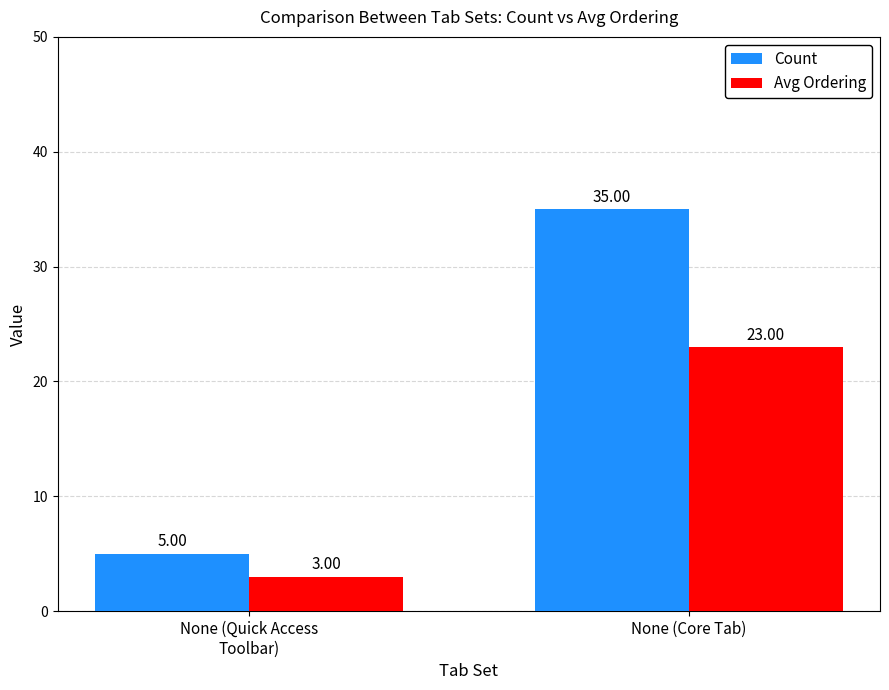

Reading left to right, what are all the values shown in this chart?

Count: None (Quick Access
Toolbar)=5	None (Core Tab)=35
Avg Ordering: None (Quick Access
Toolbar)=3	None (Core Tab)=23